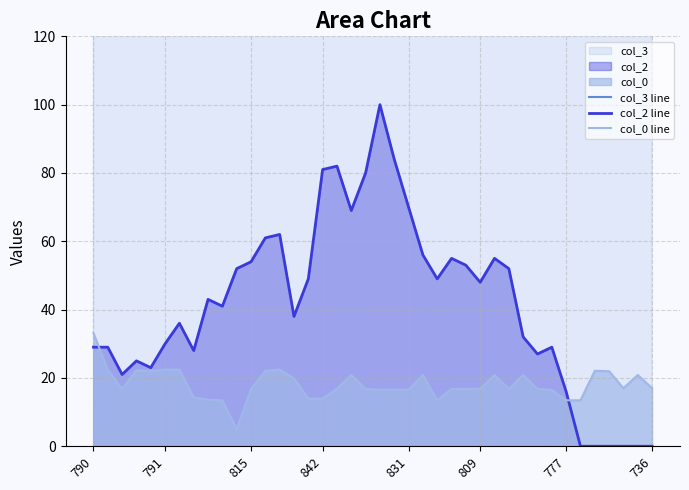

At which category does col_3 line reach its first local valley?

34